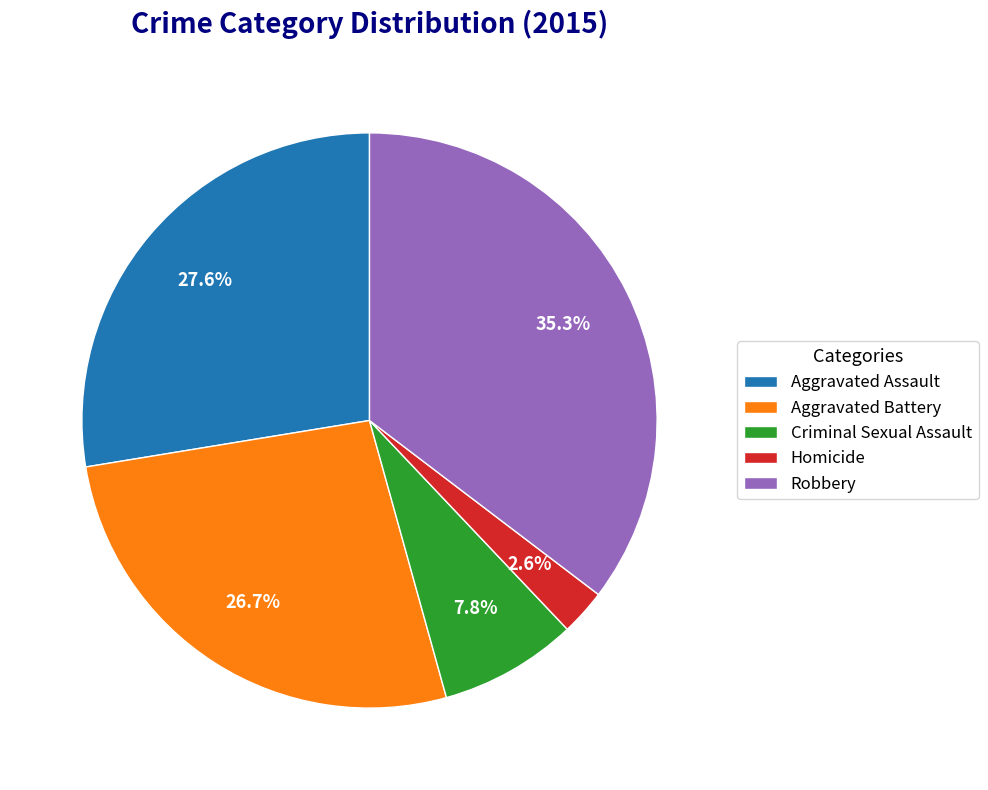

True or false: Robbery accounts for 35% of the total.

True